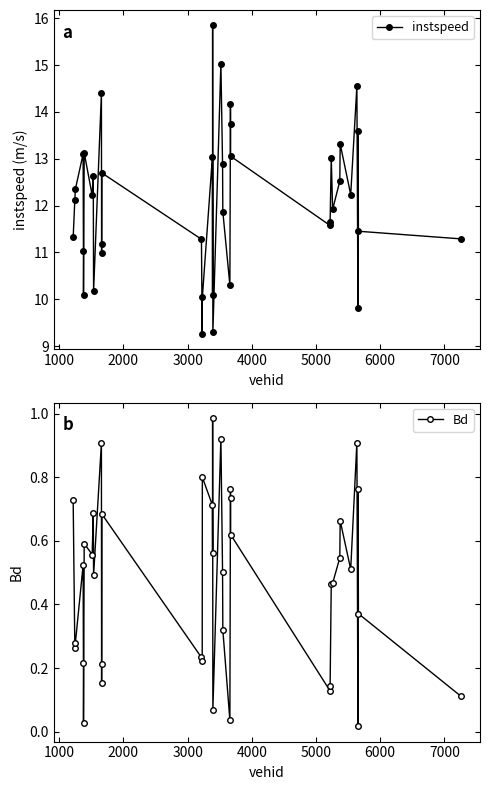

What are all the series names shown in the legend?

instspeed, Bd